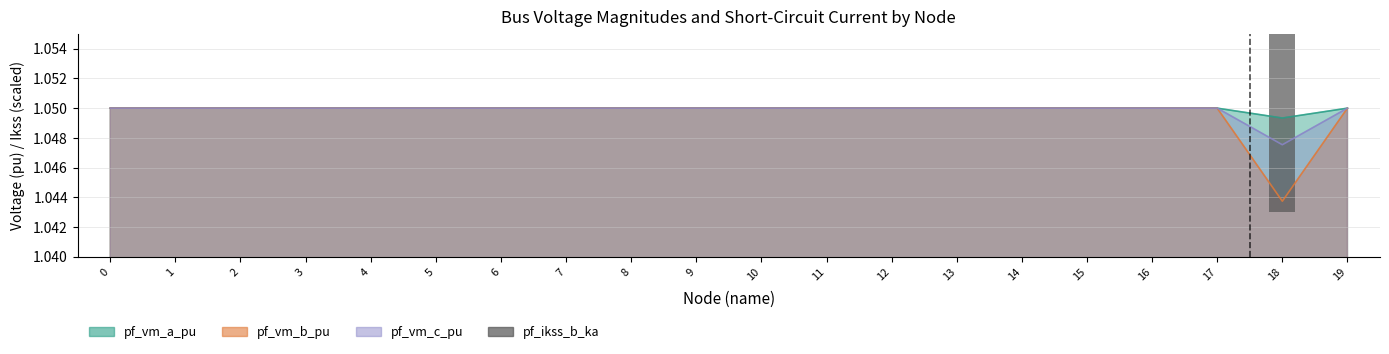

Which has a higher value, 9 or 19?

9